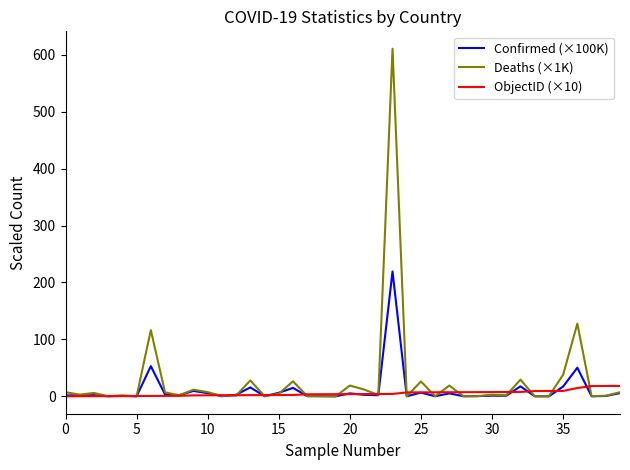

True or false: Confirmed (×100K) and ObjectID (×10) intersect in this chart.

True